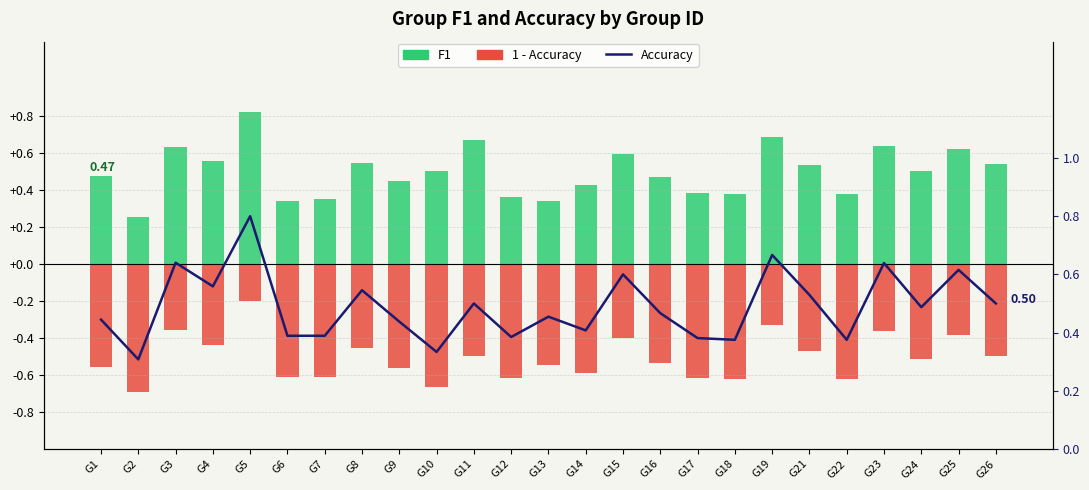

What is the difference between the F1 values at G9 and G19?

0.2